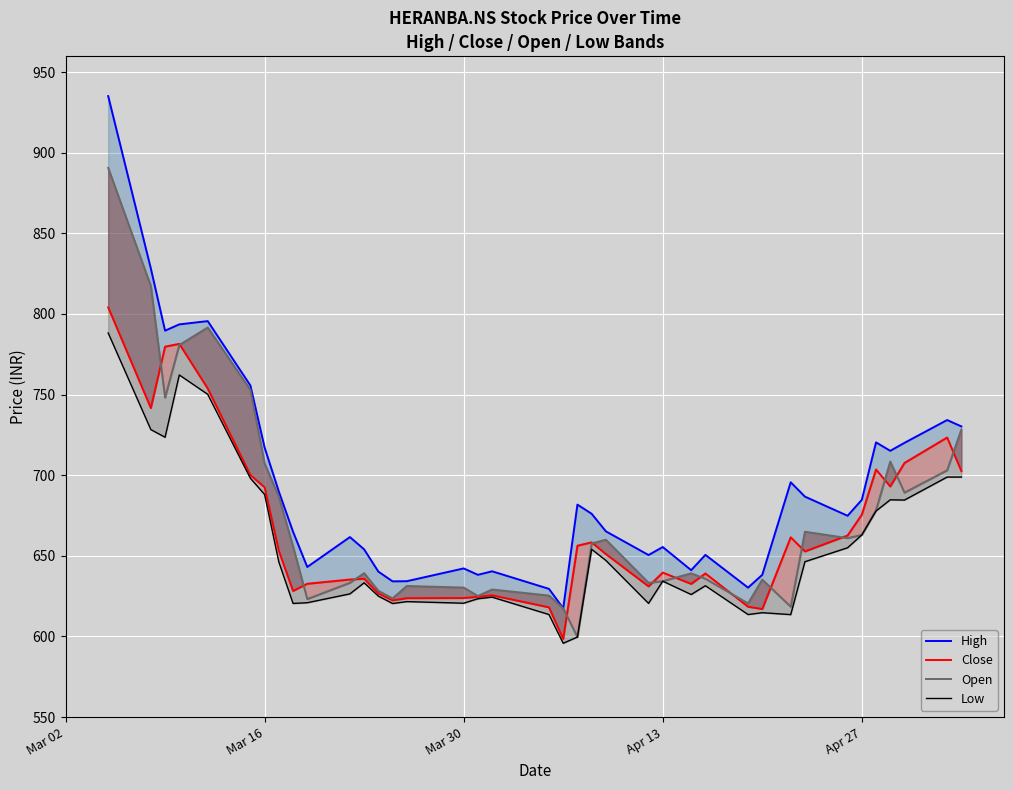

Which series has the widest spread of values?

High